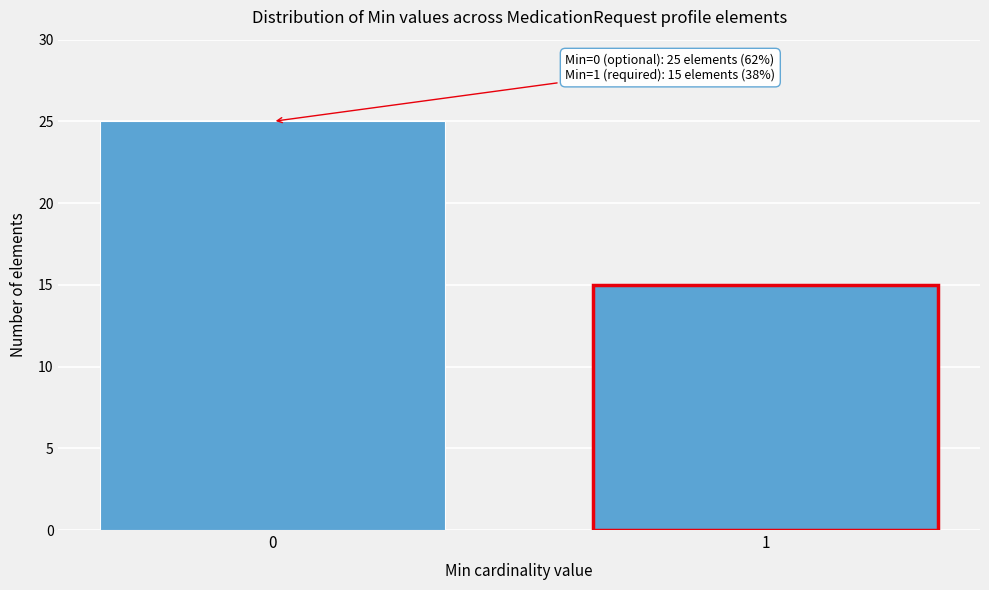

Reading left to right, extract all data points from this chart.

0=25	1=15